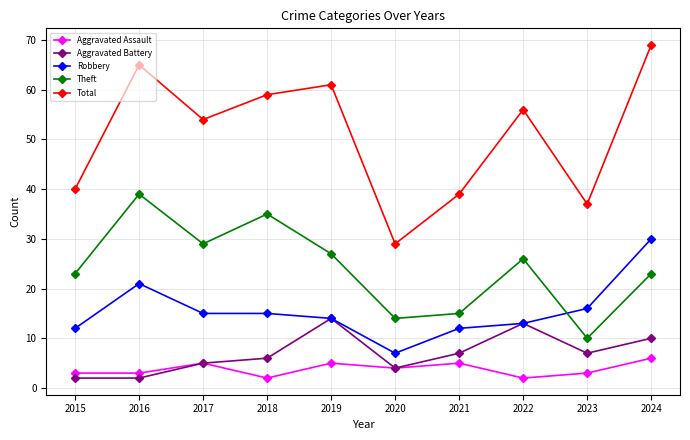

True or false: Total has more than 1 interior local peaks.

True